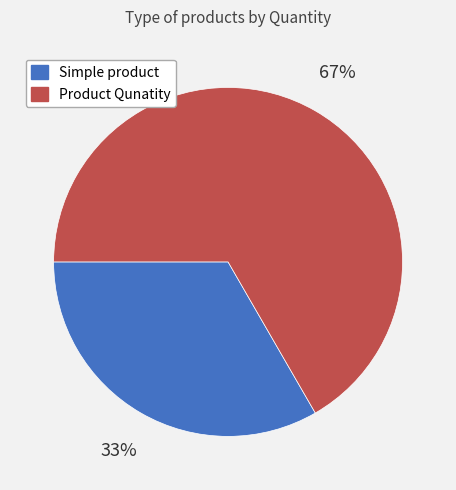

Is there a majority slice in this chart?

Yes